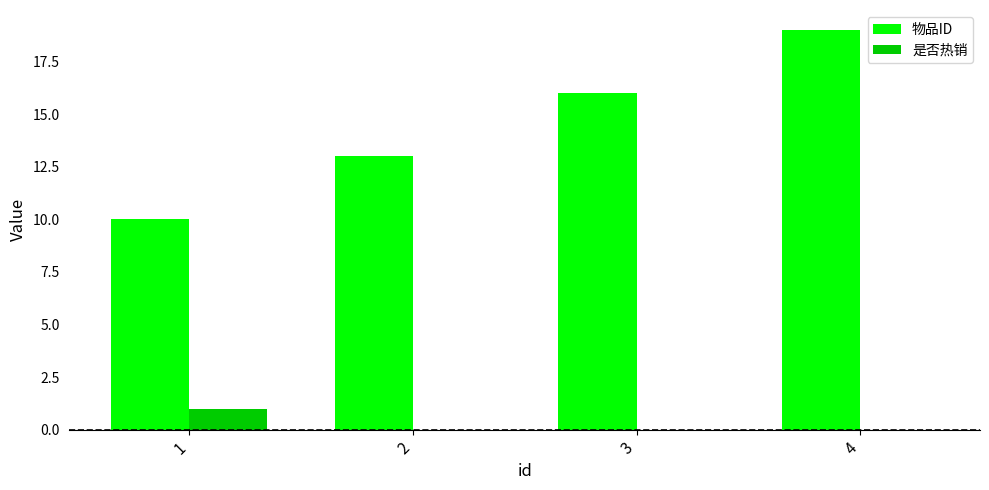

Is it true that 是否热销 equals 0 at 4?

True